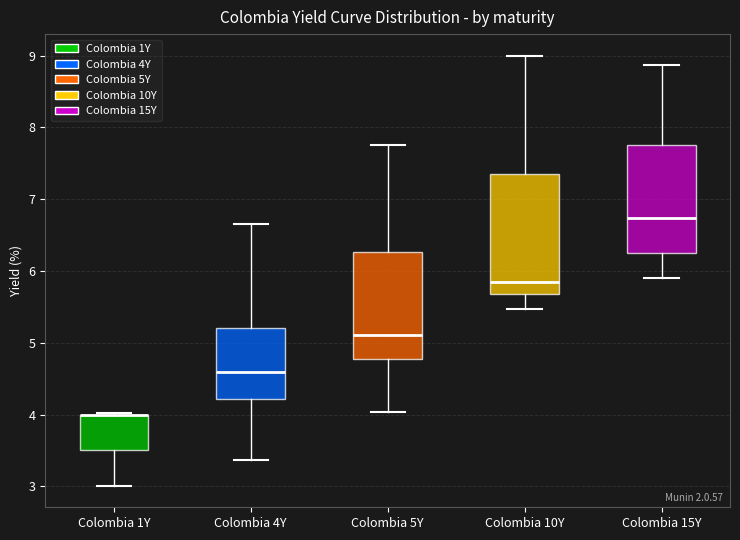

Comparing the boxes themselves (not the whiskers), which one is the tallest?

Colombia 10Y